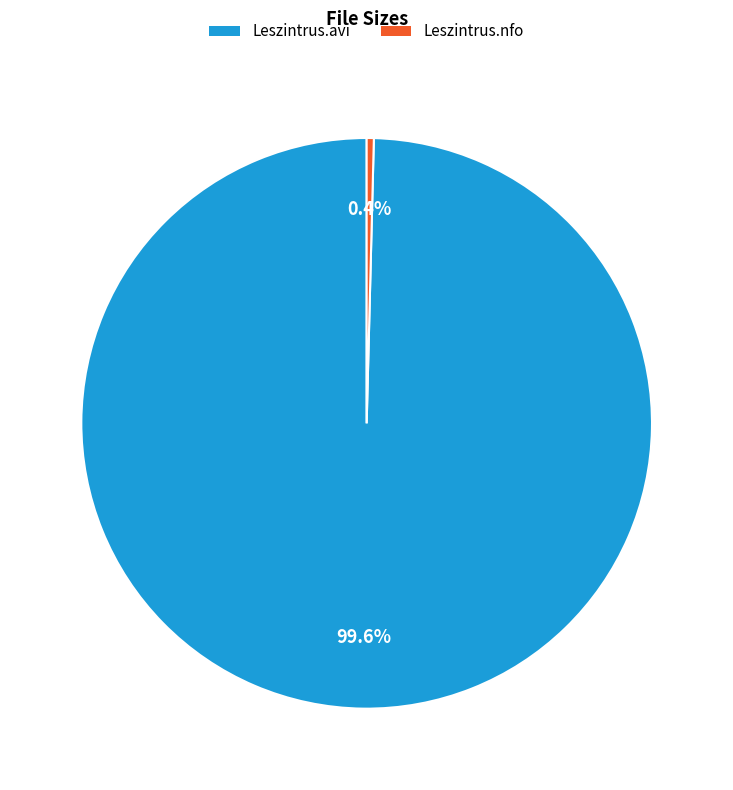

Which has a higher value, Leszintrus.nfo or Leszintrus.avi?

Leszintrus.avi